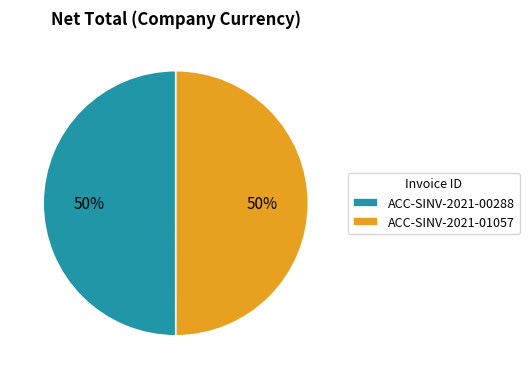

To the nearest percent, what is the average slice percentage?

50%